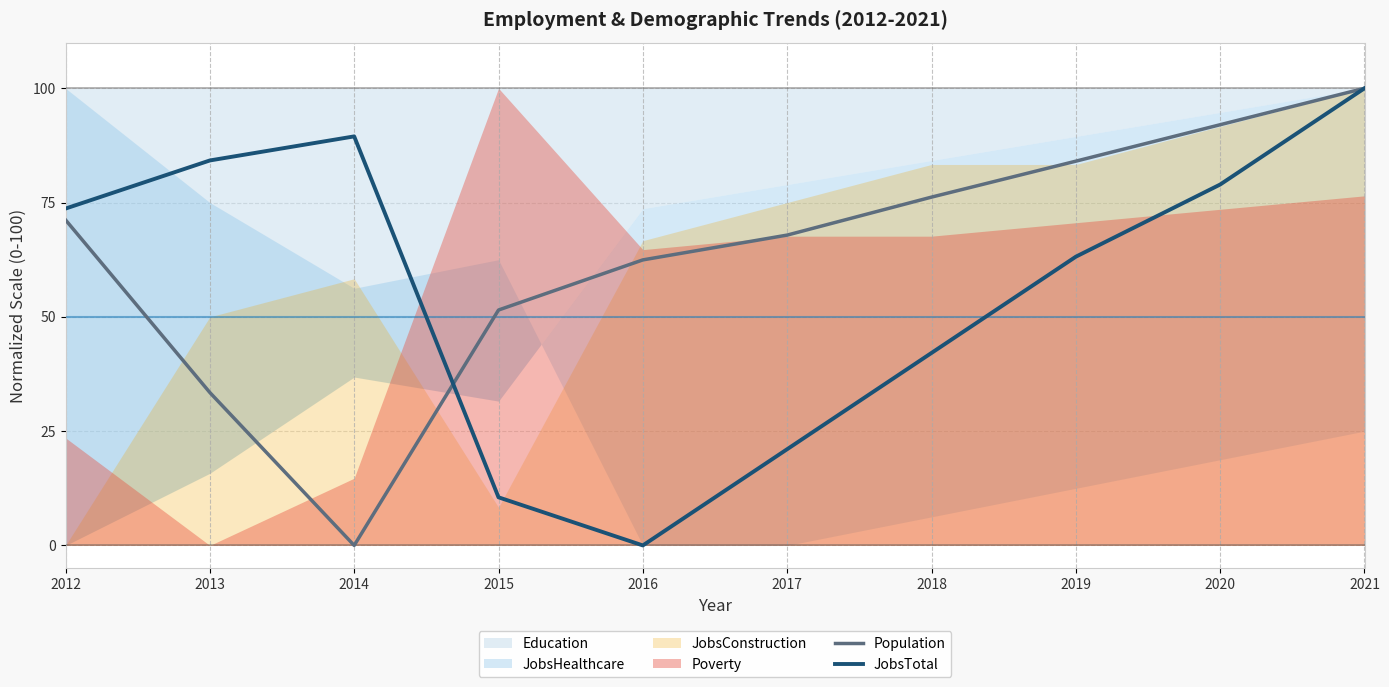

Is the value of JobsTotal at 2021 greater than the value of Population at 2012?

Yes